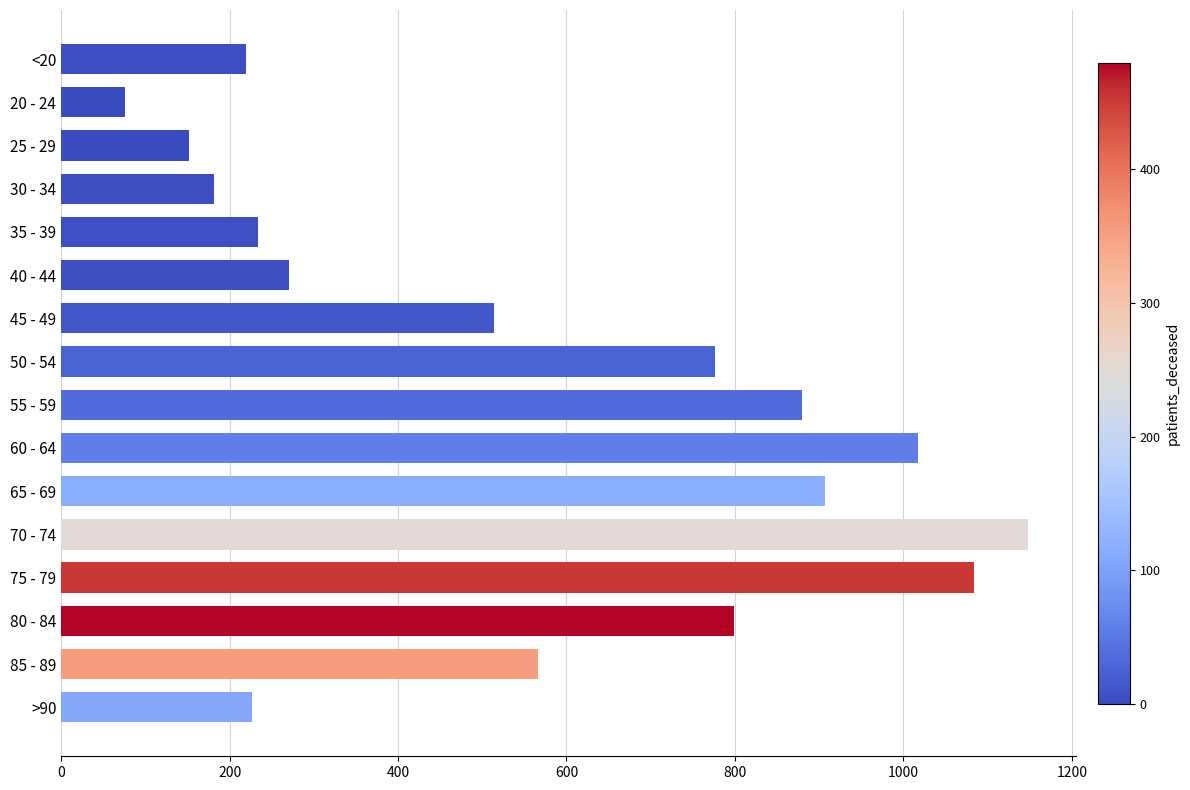

What is the label of the 12th bar from the top?

70 - 74